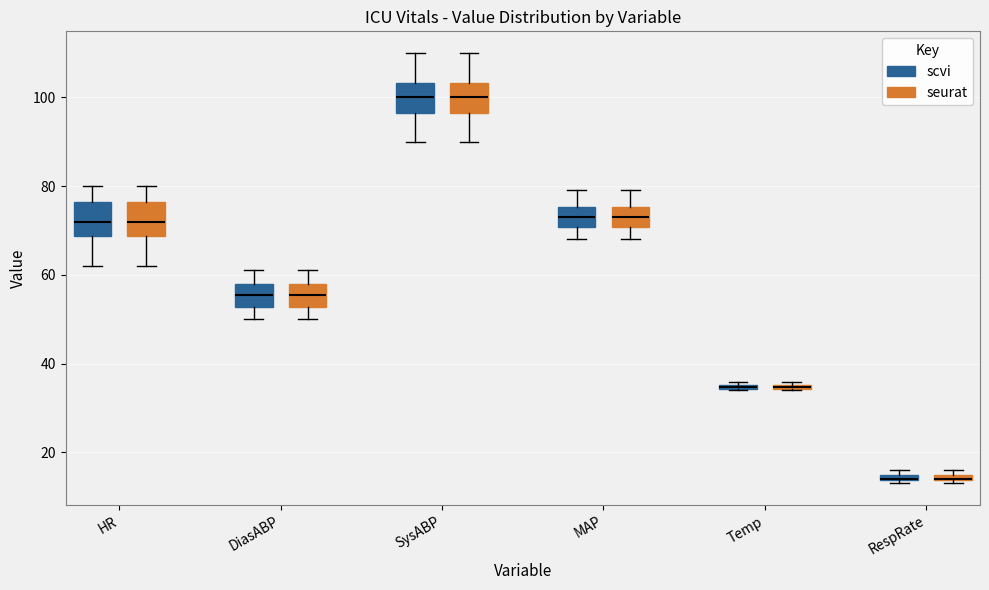

Where is the lower edge of the box for RespRate (scvi) on the y-axis? The values are not printed on the chart, so give them approximately, as read against the axis.

14